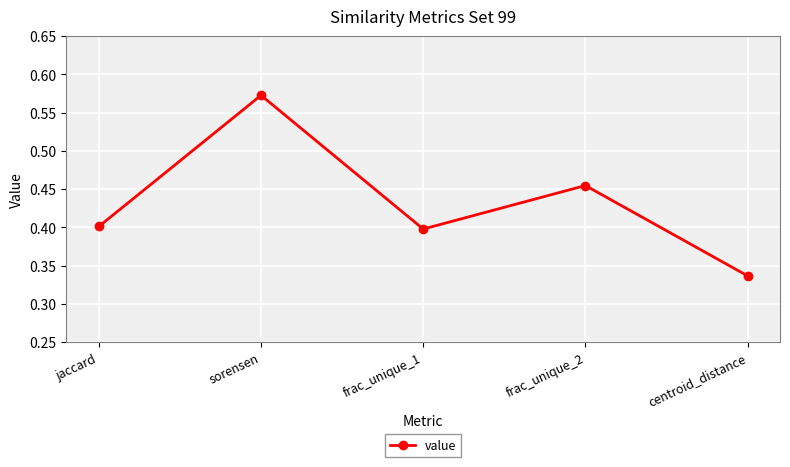

True or false: the data shows 0.7 at frac_unique_2.

False